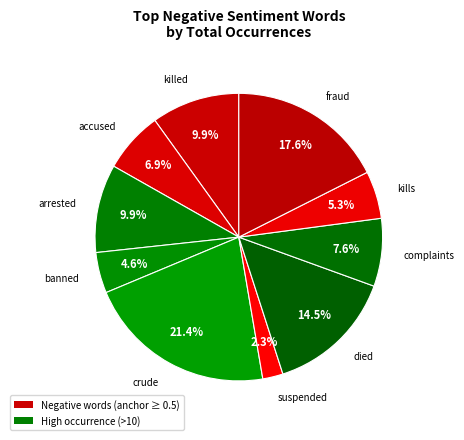

To the nearest percent, what is the average slice percentage?

10%